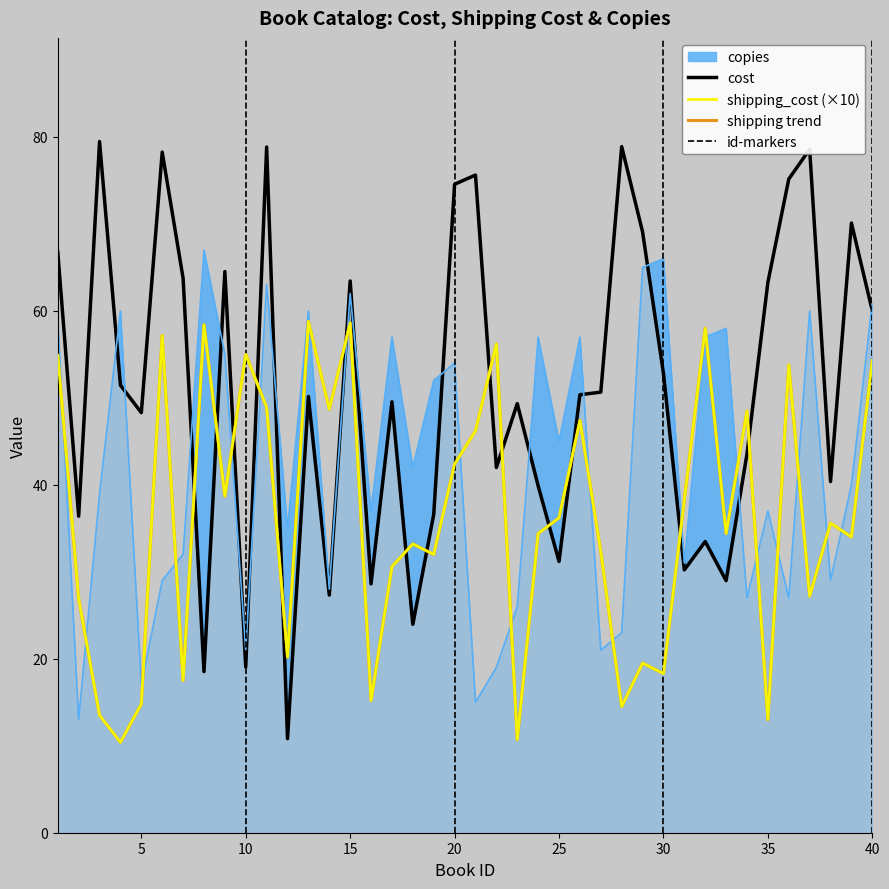

Which series ends up on top after the final intersection of shipping_cost (×10) and cost?

cost